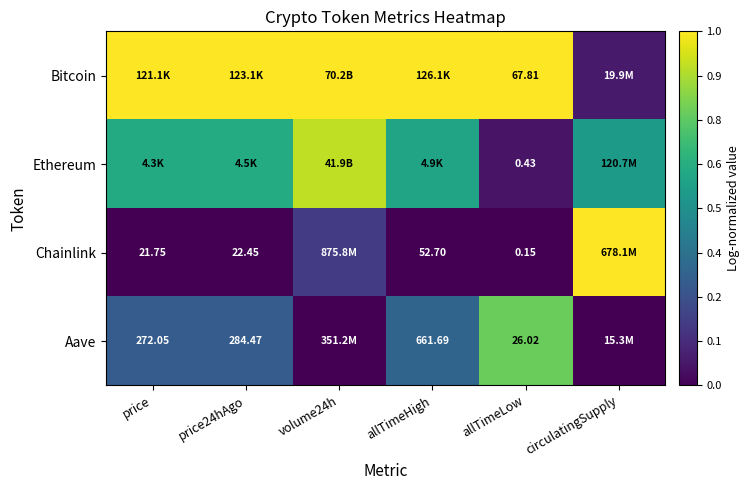

What is the difference between the highest and lowest values at allTimeHigh?

1.0